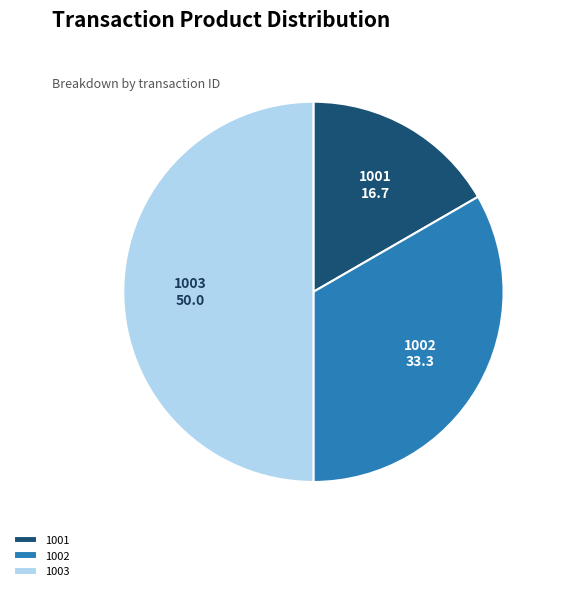

How many segments does this pie chart have?

3